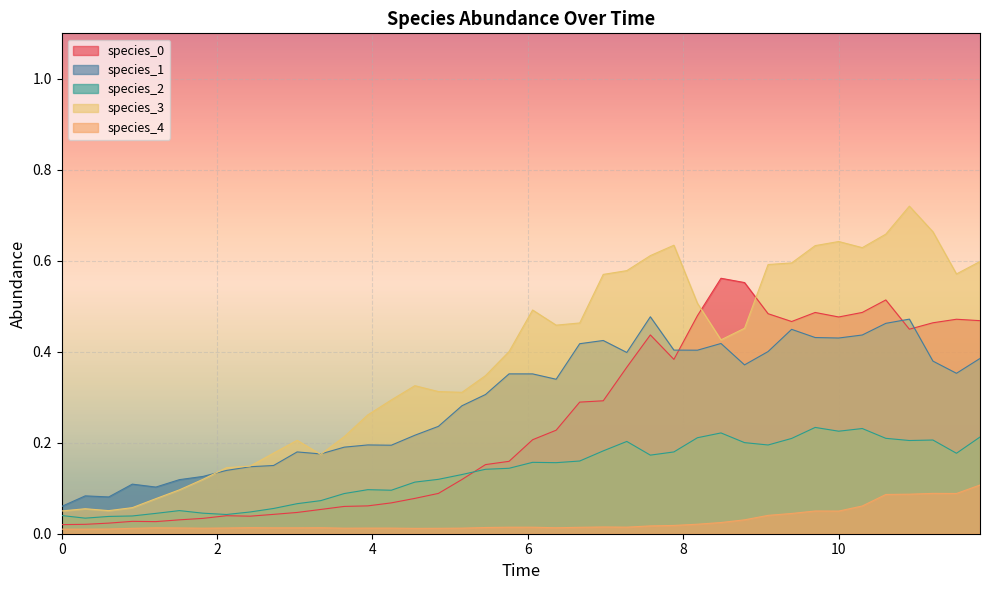

How many lines are shown in the chart?

5